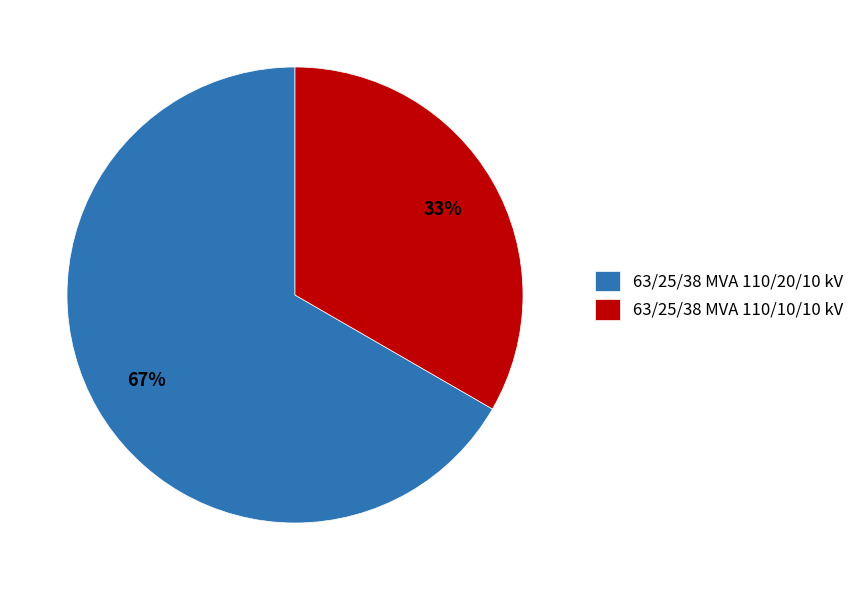

Is the sum of 63/25/38 MVA 110/10/10 kV and 63/25/38 MVA 110/20/10 kV greater than half?

Yes